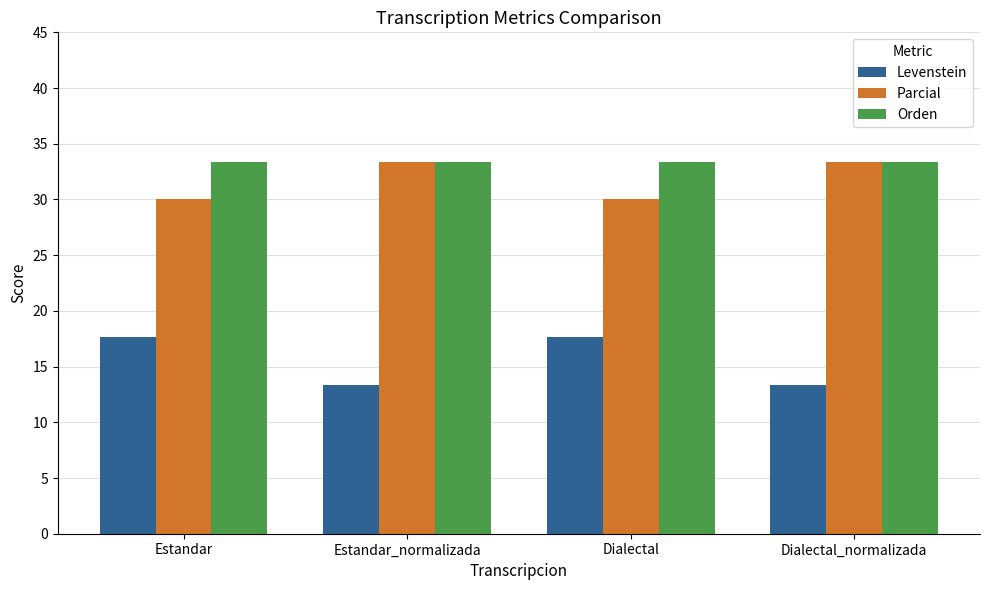

What is the sum of all Levenstein values?

62.0